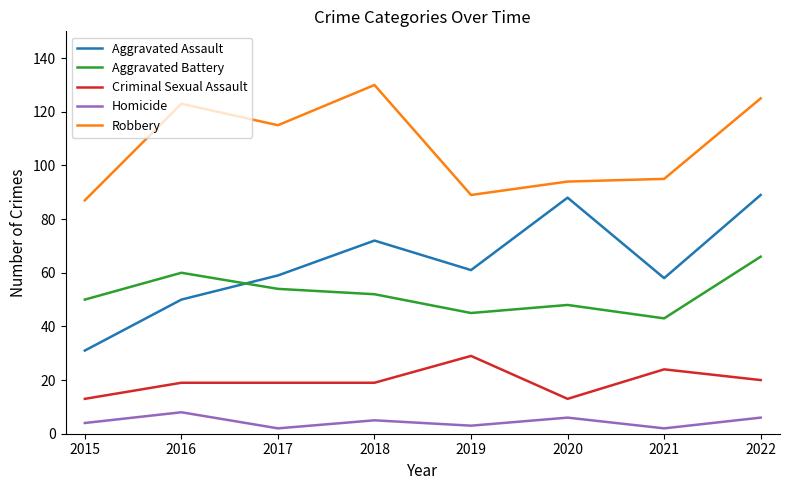

In Aggravated Battery, how many points are lower than both neighbors (excluding endpoints)?

2